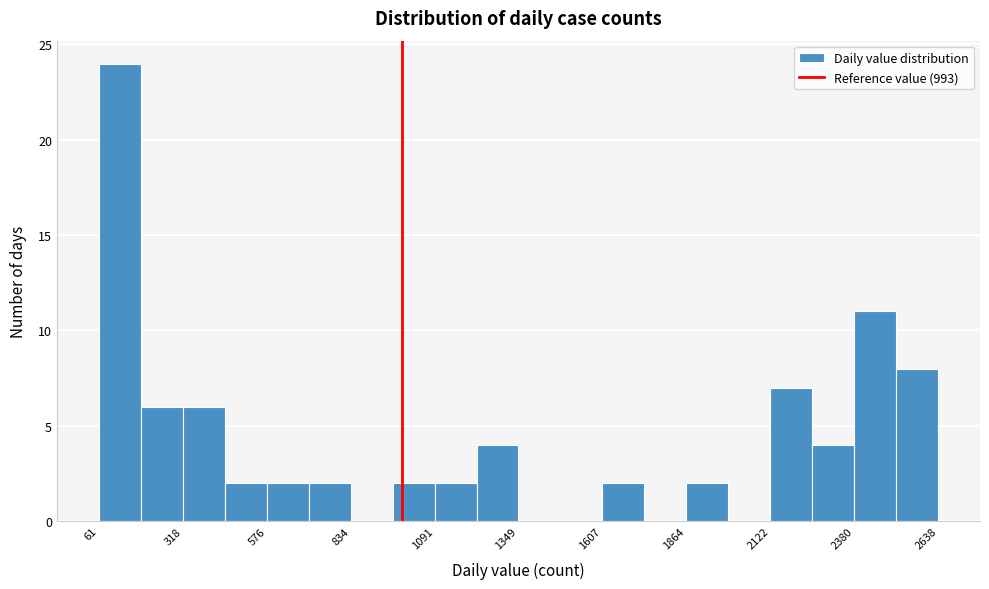

Around what value on the x-axis is the tallest bar? Give the approximate position of its centre, as read against the axis.

150